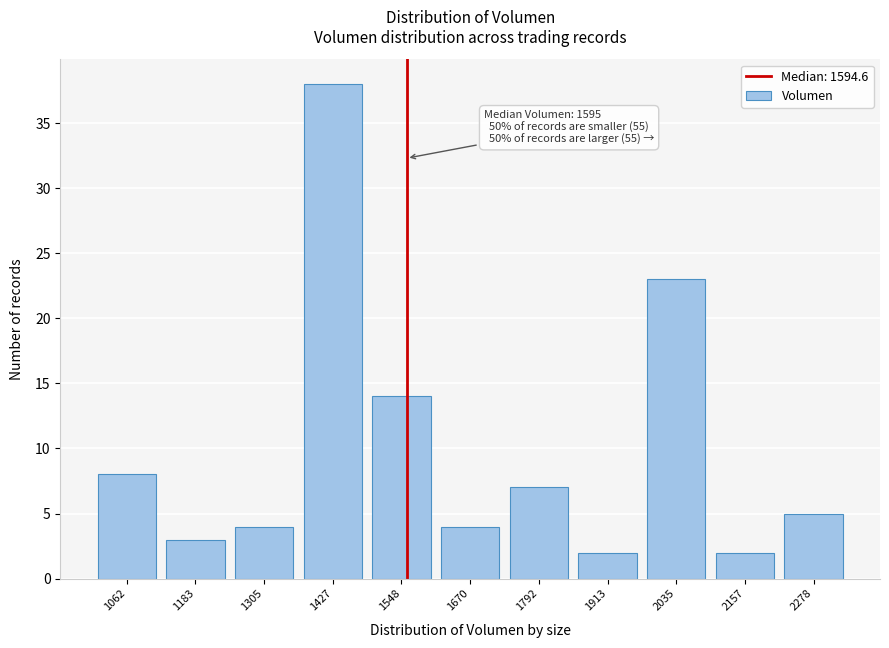

Reading left to right, what are all the values shown in this chart?

8	3	4	38	14	4	7	2	23	2	5